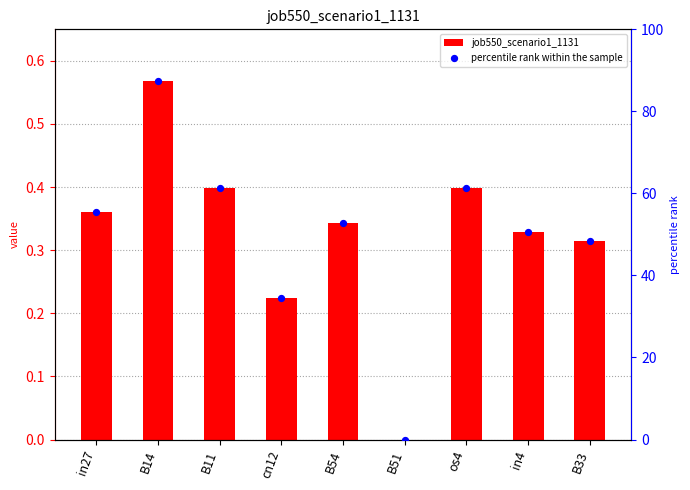

What is the total value across all series at B54?

53.2